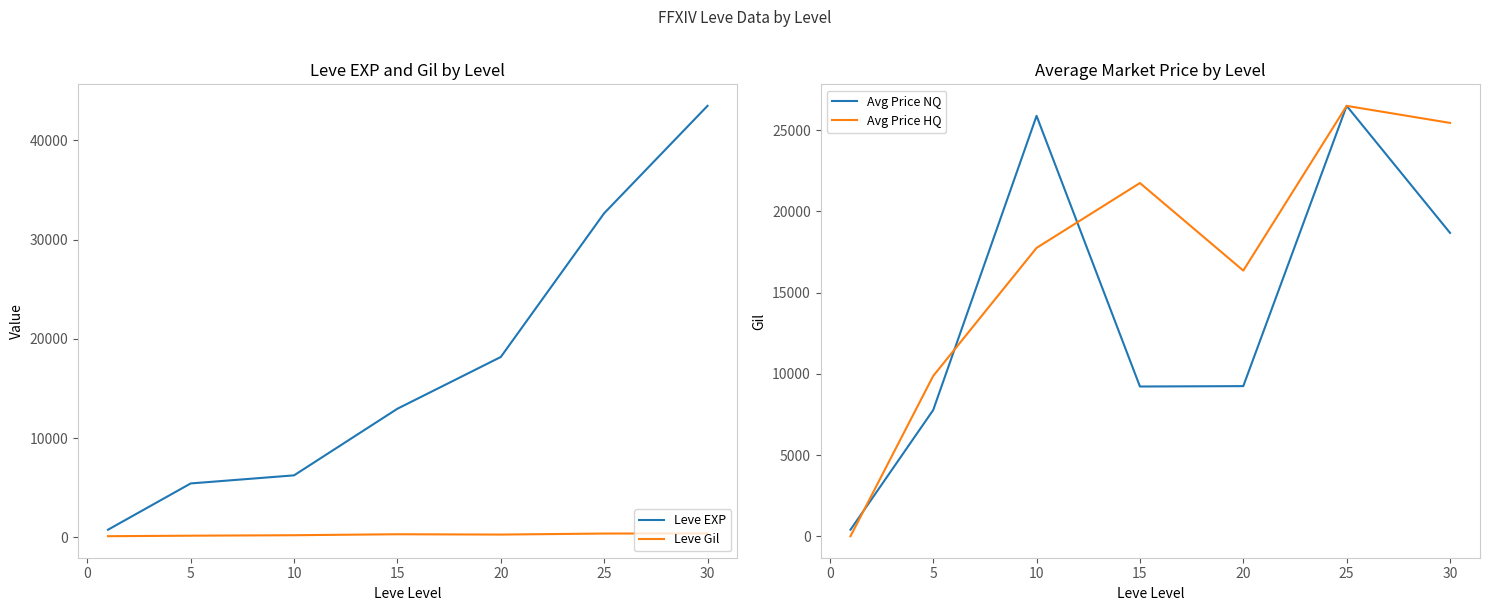

In Avg Price NQ, how many points are lower than both neighbors (excluding endpoints)?

1